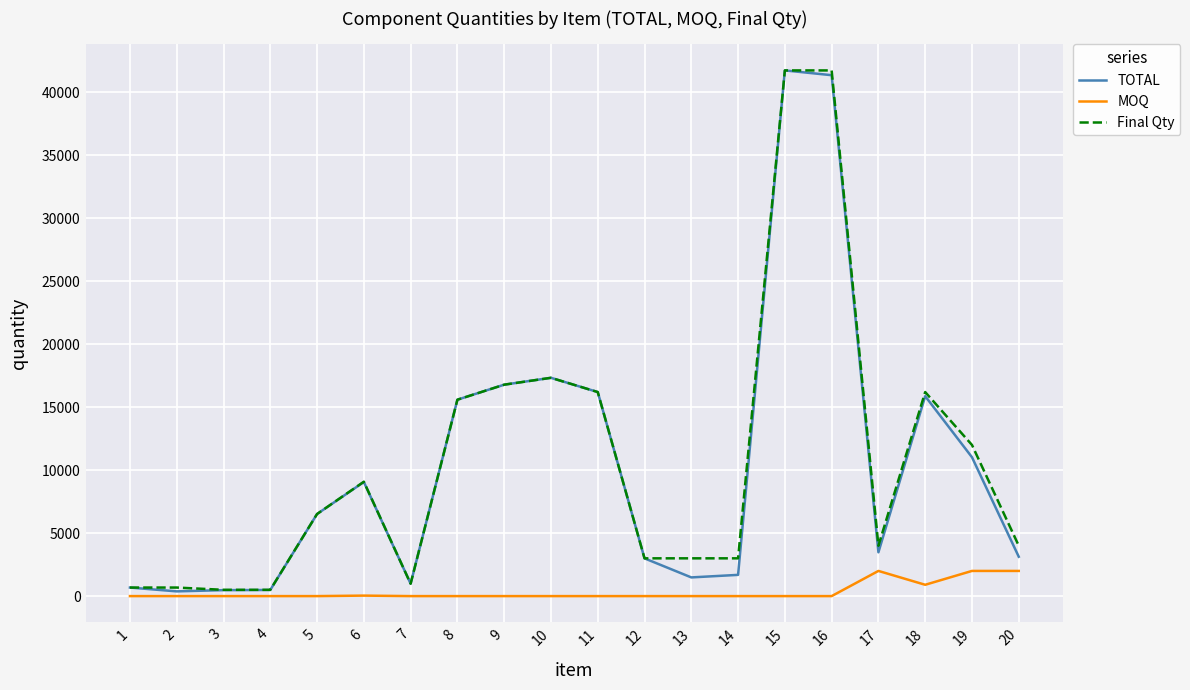

The Final Qty series shows 12000 at 19. True or false?

True